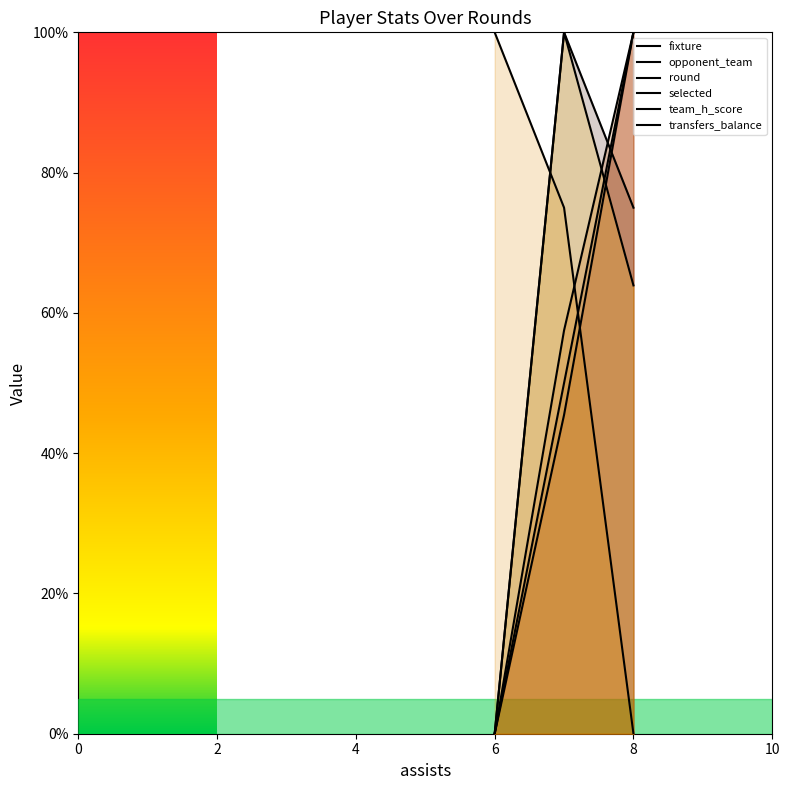

How many lines are shown in the chart?

6